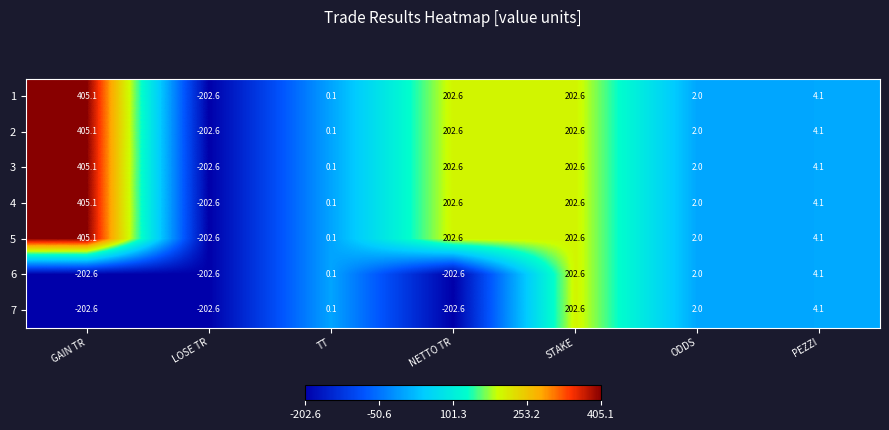

Which category has the lowest value in the 1 series?

LOSE TR